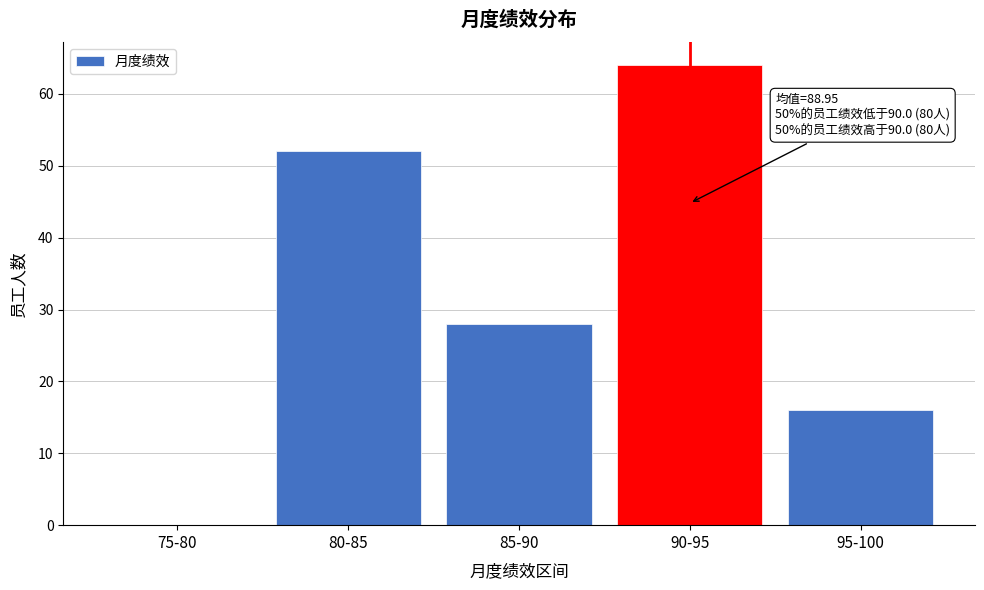

Reading right to left, extract all data points from this chart.

95-100=16	90-95=64	85-90=28	80-85=52	75-80=0